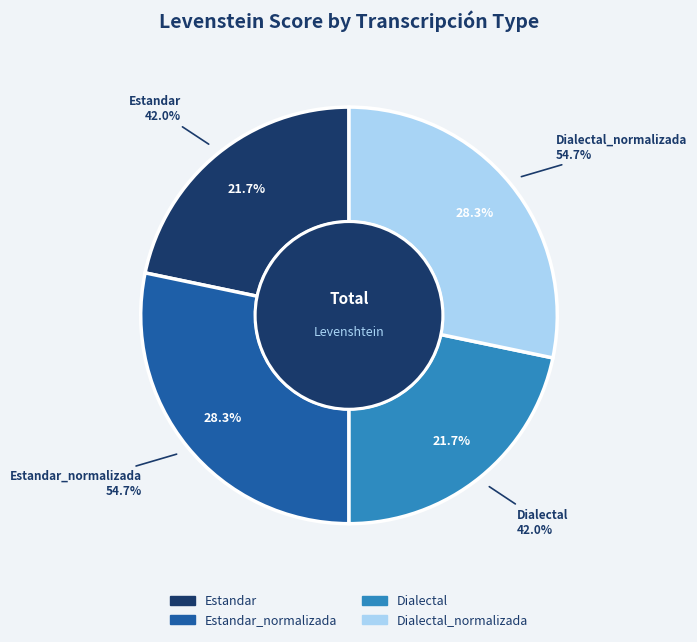

How much of the chart is everything except Estandar_normalizada?

71.7%